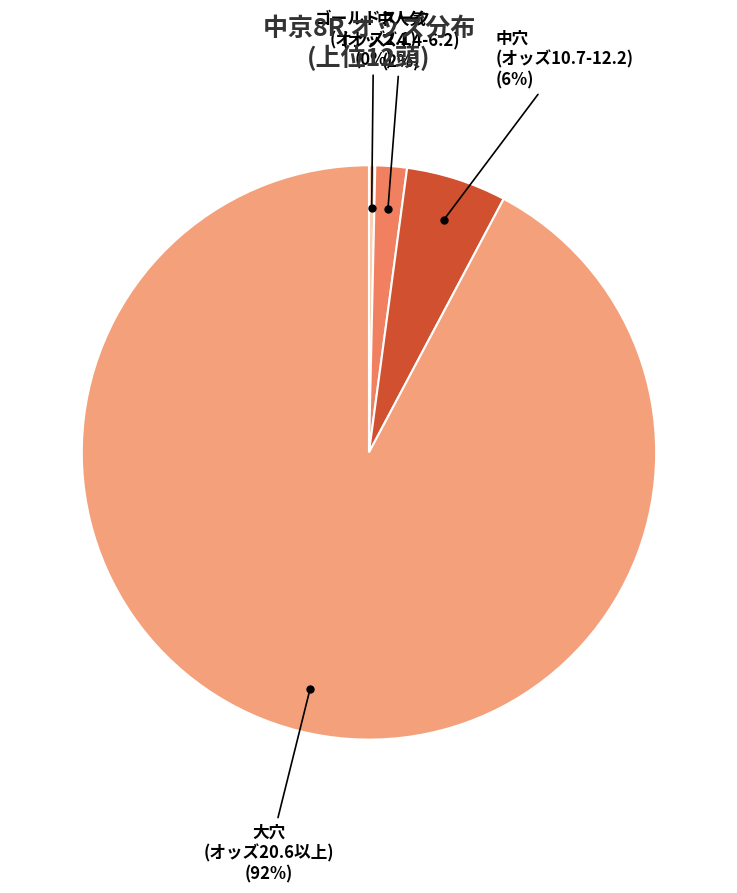

To the nearest percent, what is the difference between the largest and smallest slice percentages?

92%